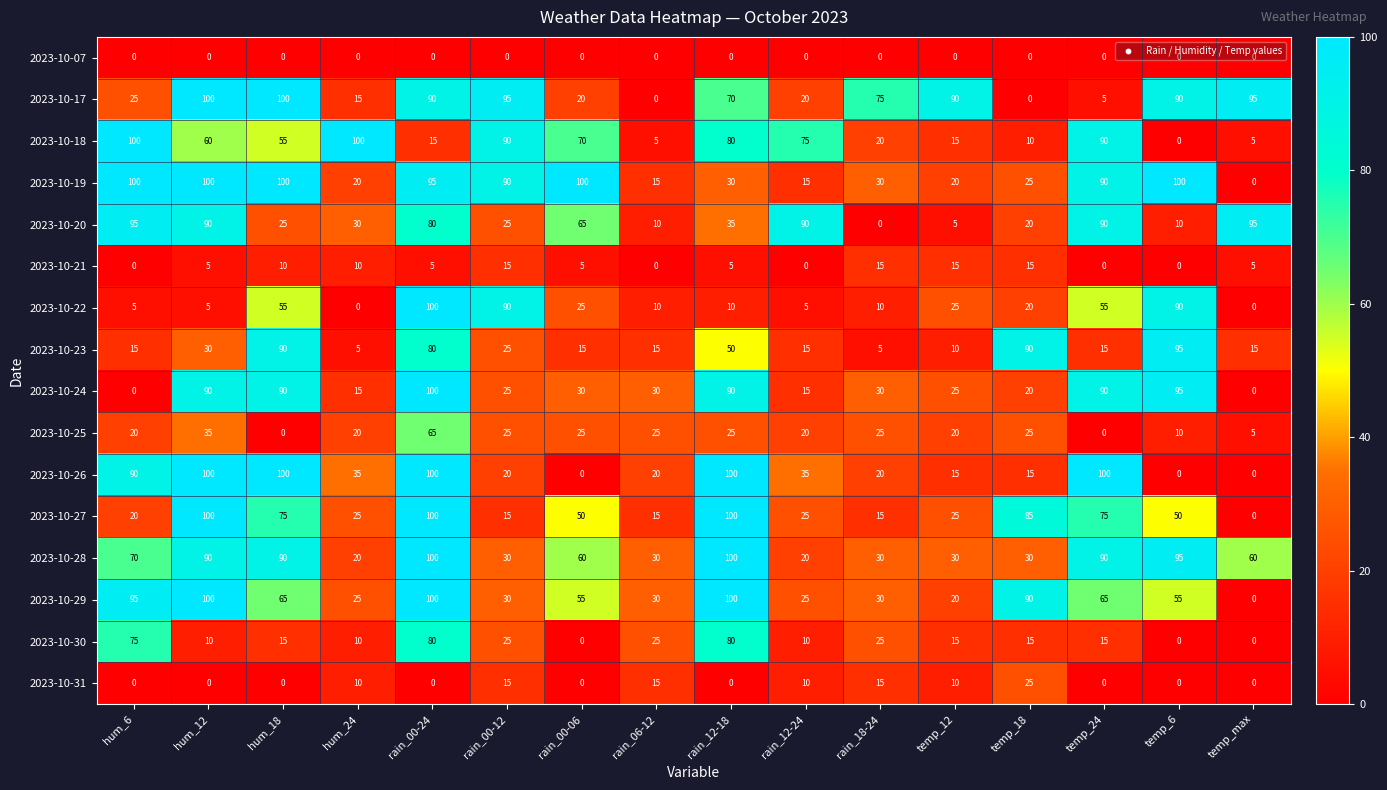

True or false: 2023-10-28 has a value of 25 at hum_12.

False